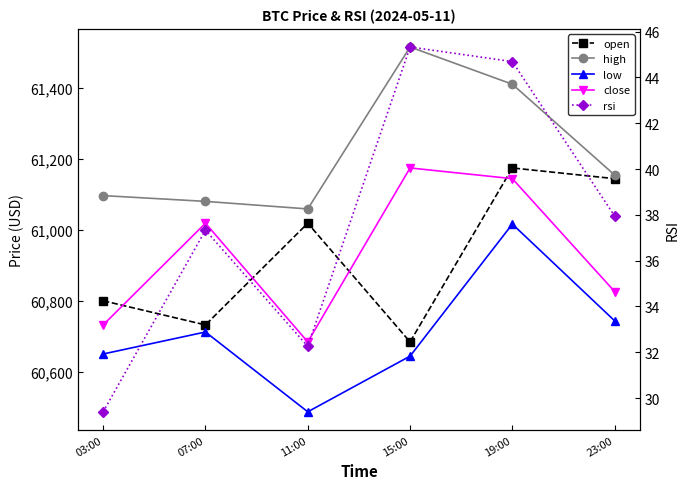

Is the value of low at 03:00 greater than the value of high at 03:00?

No